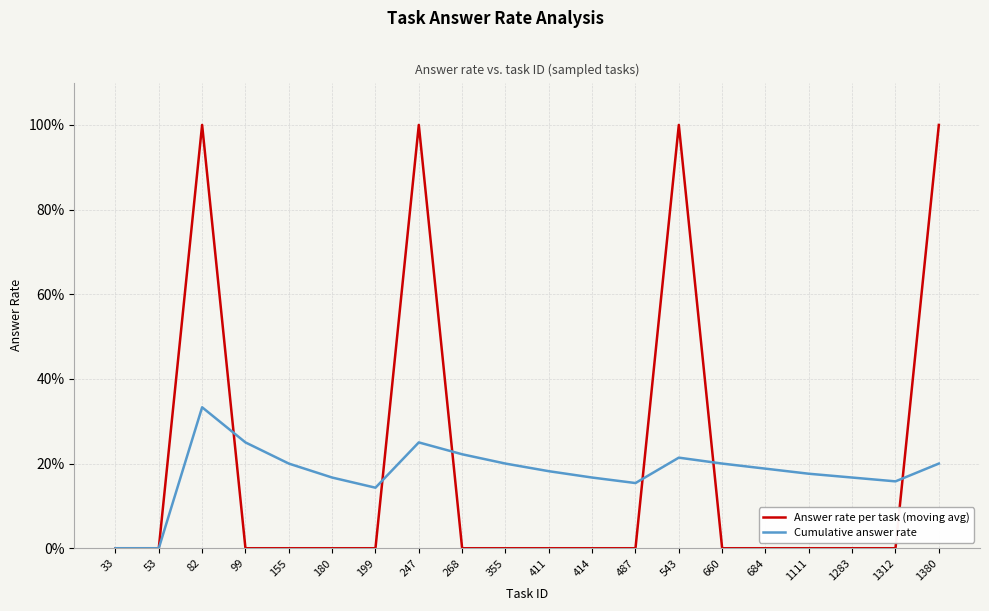

Does the chart have visible grid lines?

Yes